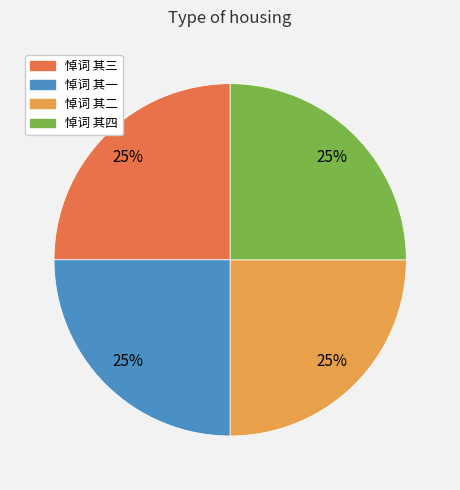

What is the ratio of the value at 悼词 其四 to the value at 悼词 其三?

1.0